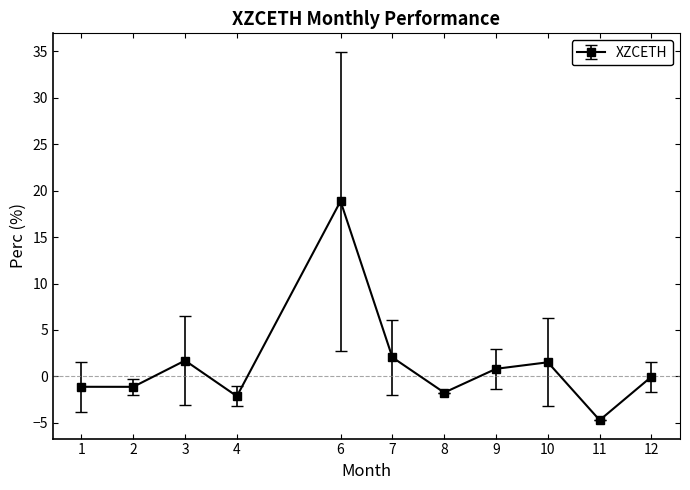

Which has a higher value, 11 or 12?

12